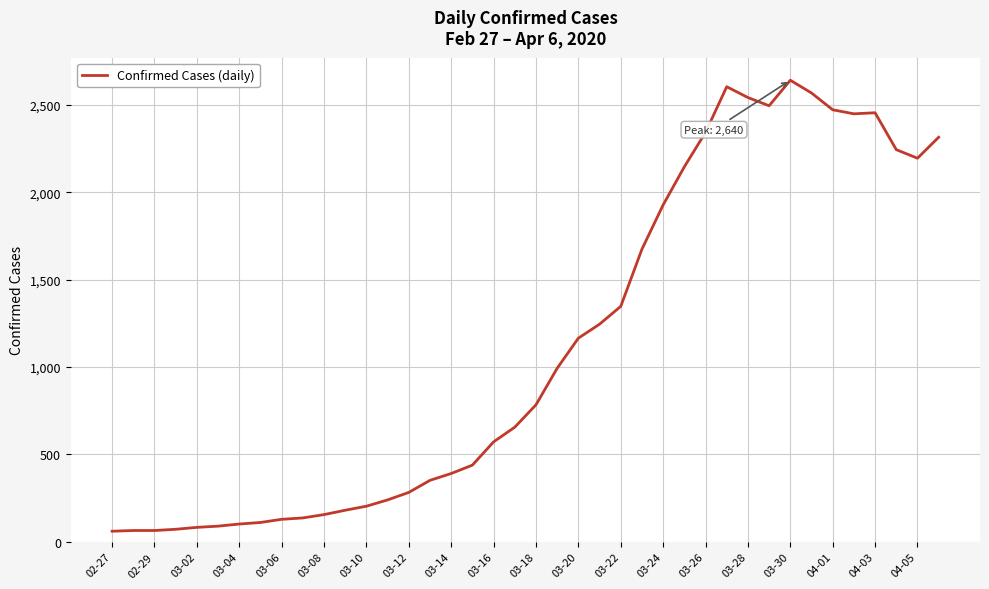

What is the difference between the maximum and minimum values?

2579